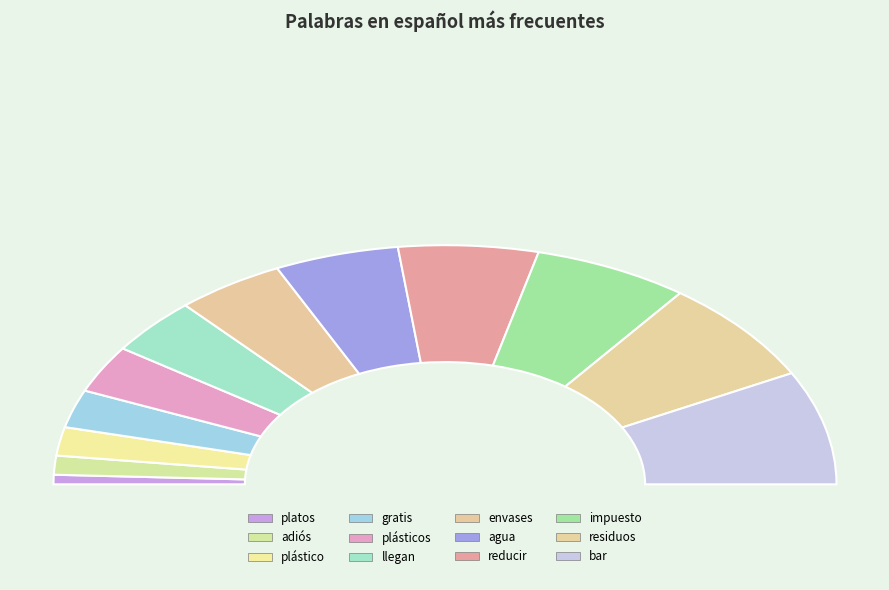

Does llegan represent more than half of the total?

No